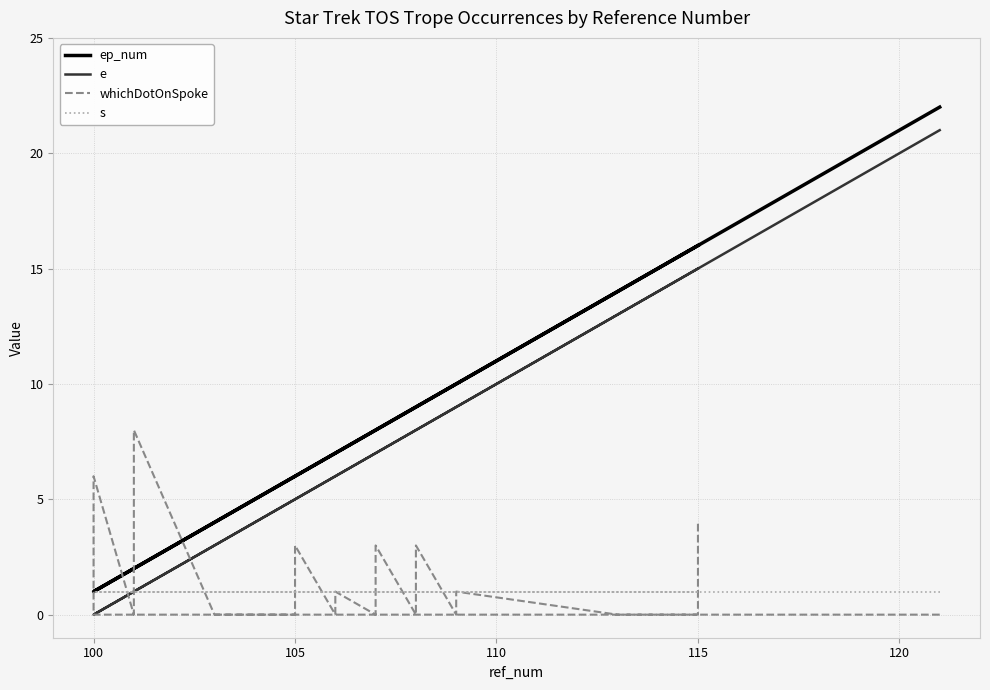

What are all the series names shown in the legend?

ep_num, e, whichDotOnSpoke, s